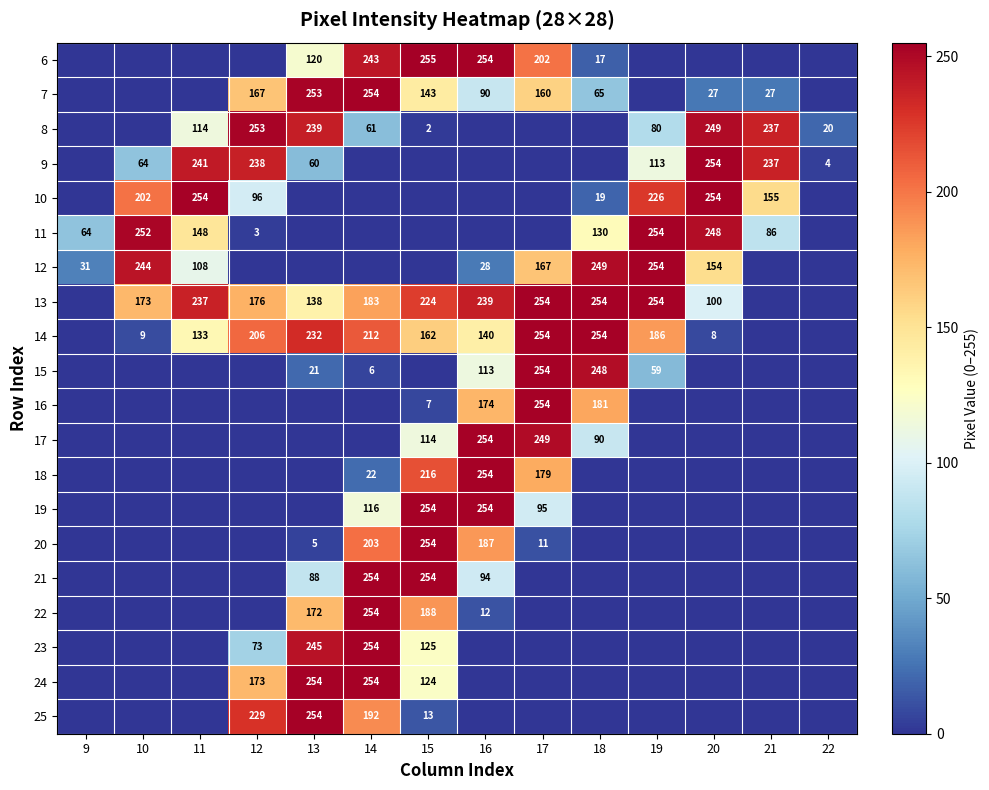

At which category does the chart reach its minimum across all series?

9